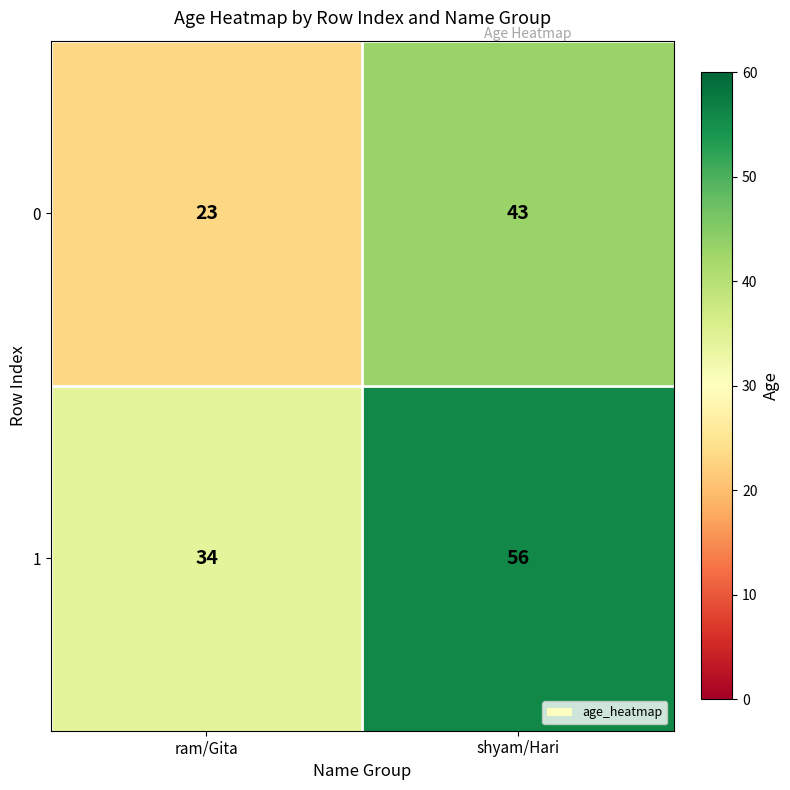

Rank the series at shyam/Hari from highest to lowest value.

1, 0